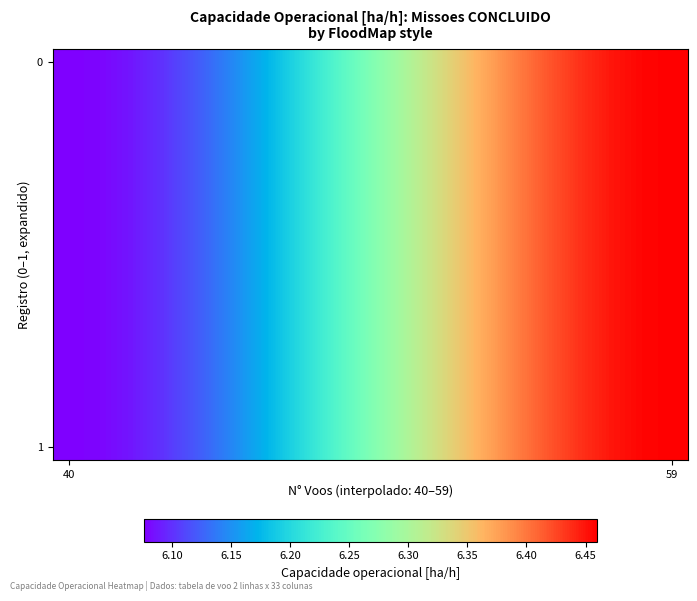

At which category does the chart reach its minimum across all series?

40